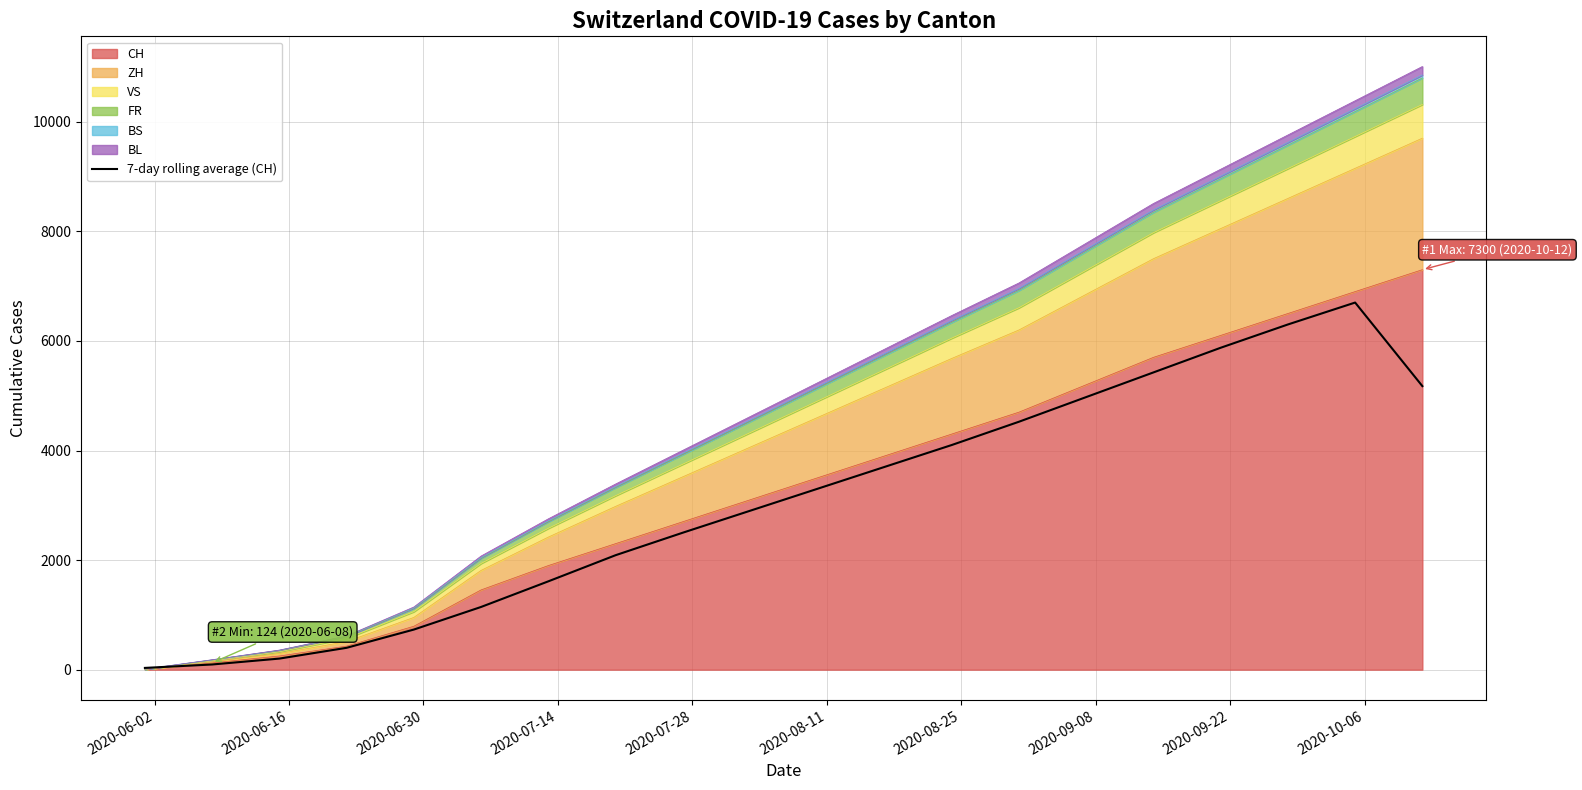

What position from the right is 2020-07-14?

17